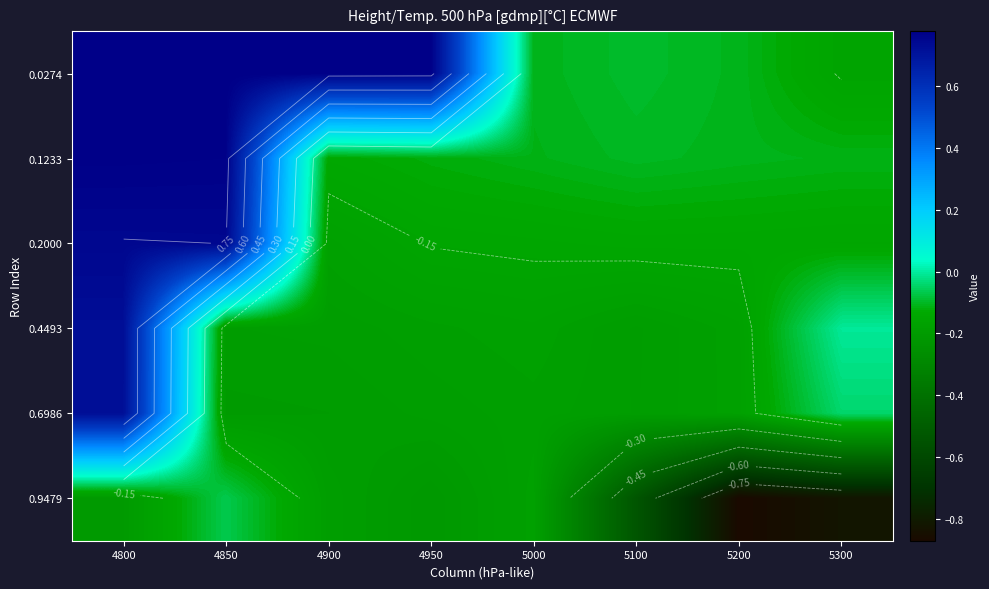

What is the spread (max minus min) of values at 4900?

1.0